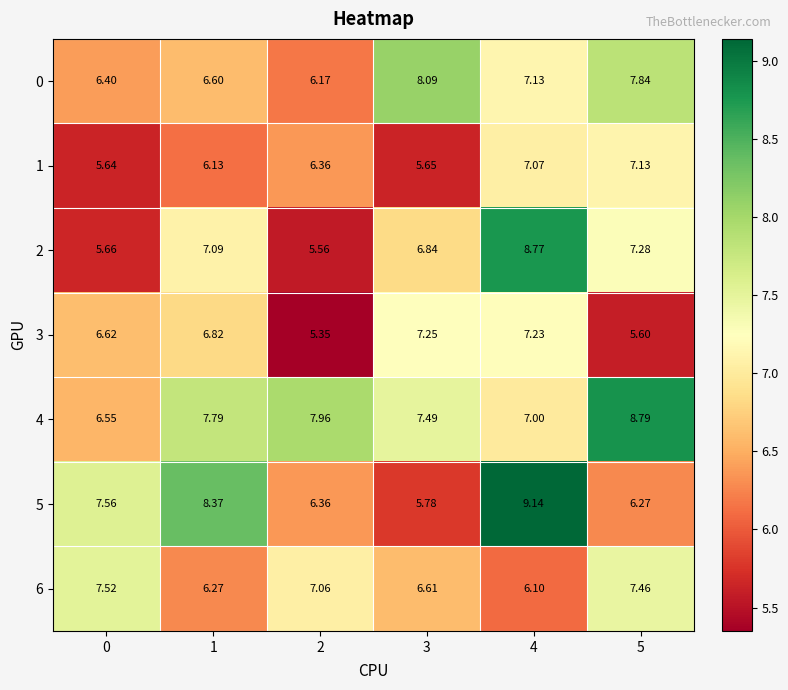

Is the value of 1 at 1 greater than the value of 5 at 5?

No